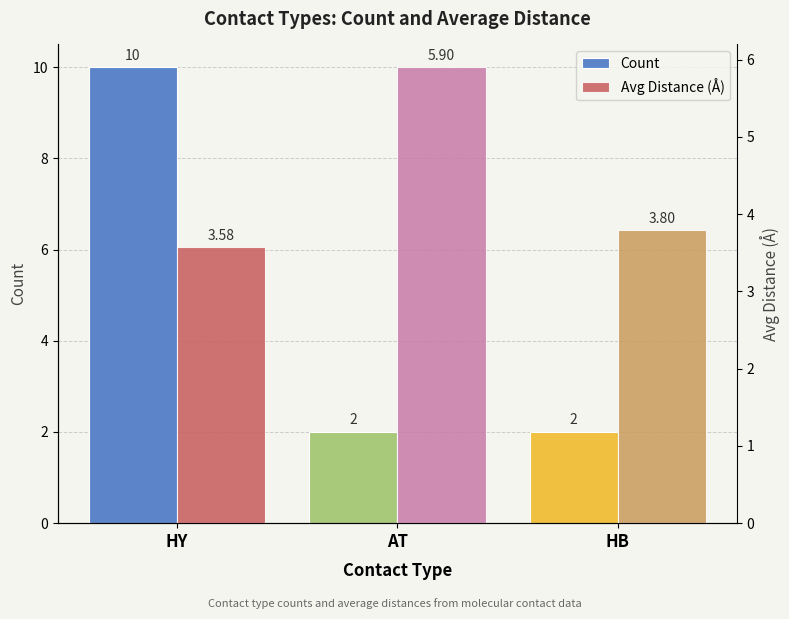

Which series changed the most between AT and HB?

Avg Distance (Å)